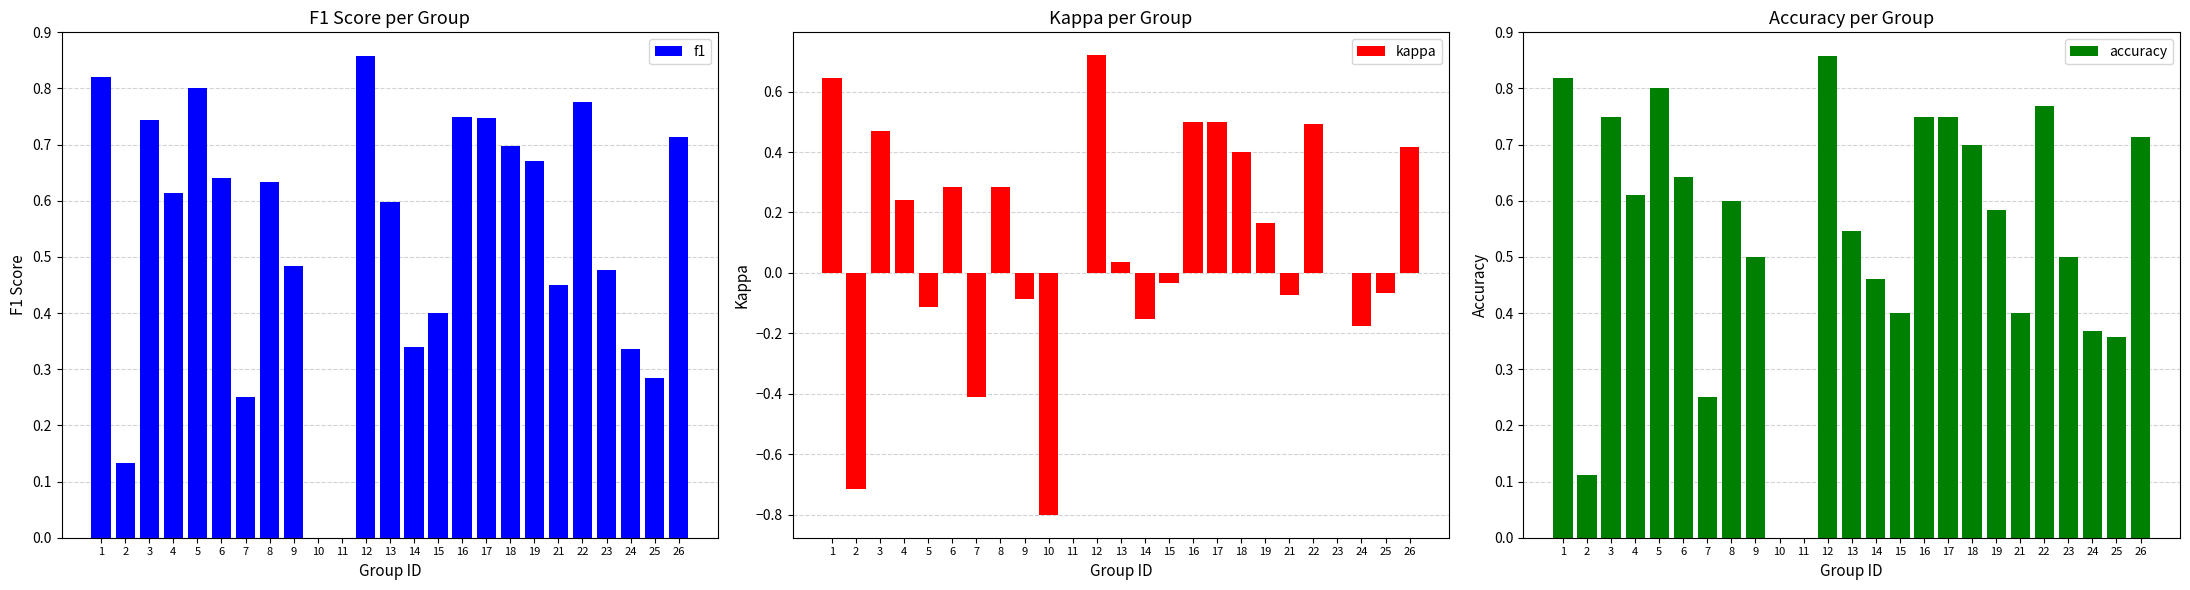

Which series has the widest spread of values?

kappa